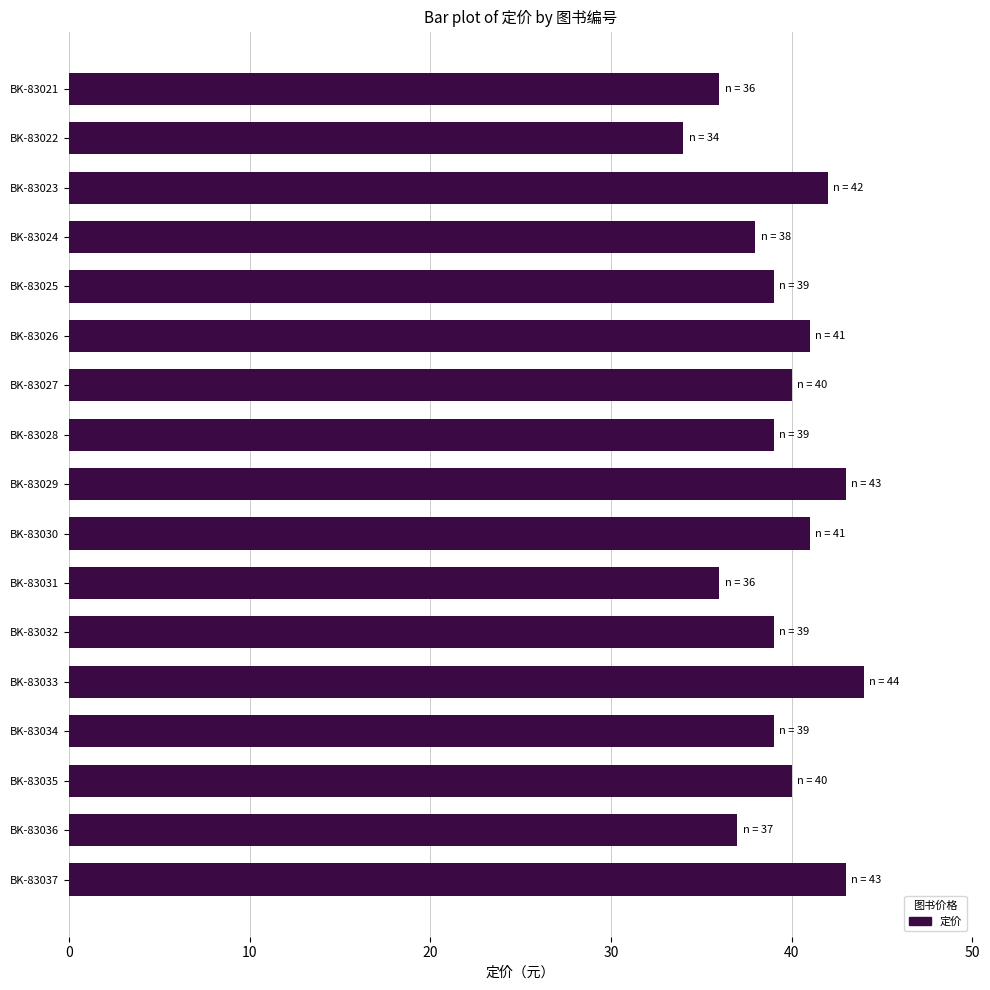

Approximately how many times larger is the value at BK-83023 compared to BK-83022?

1.2